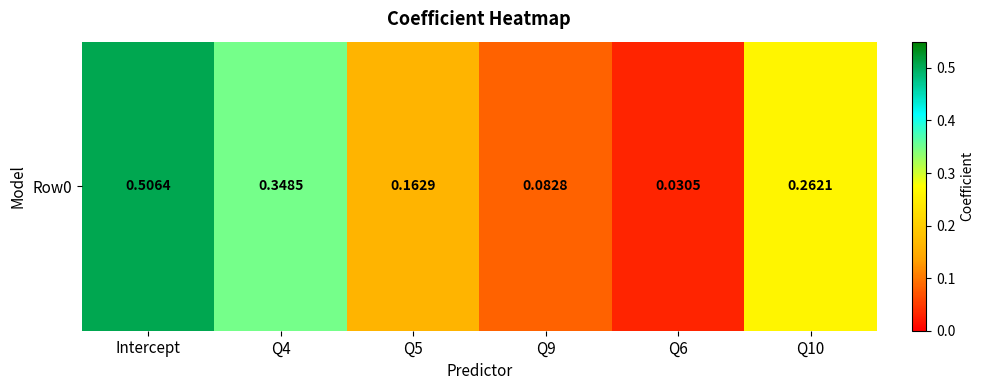

Reading right to left, extract all data points from this chart.

Q10=0.3	Q6=0.0	Q9=0.1	Q5=0.2	Q4=0.3	Intercept=0.5